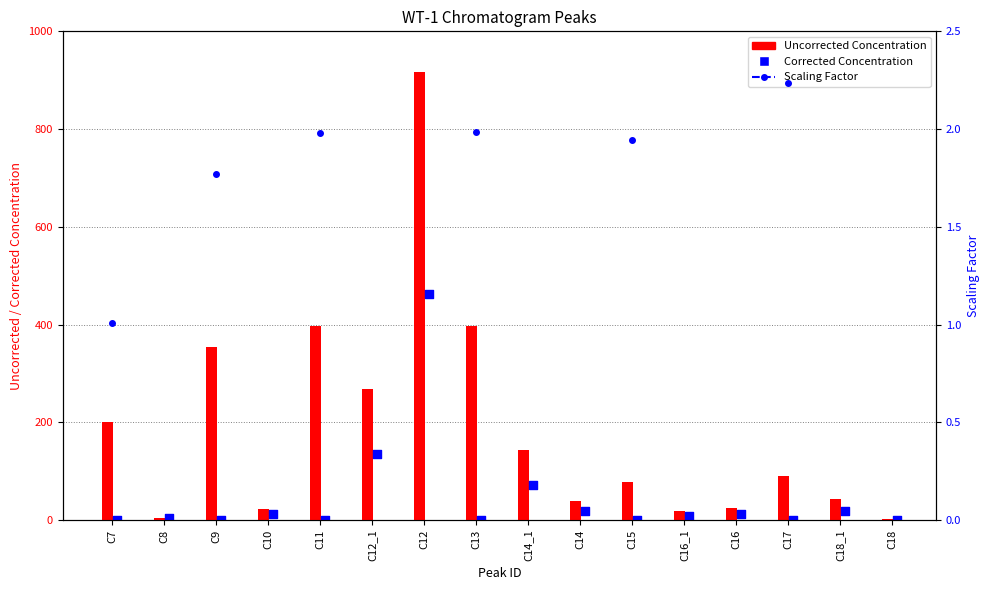

What are all the series names shown in the legend?

Uncorrected Concentration, Corrected Concentration, Scaling Factor